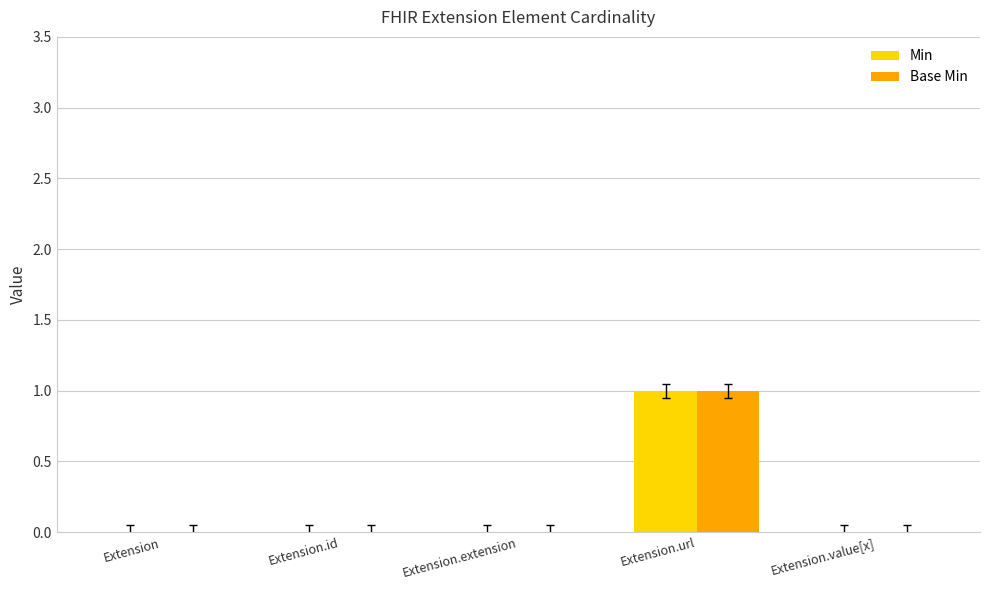

What is the sum of all Base Min values?

1